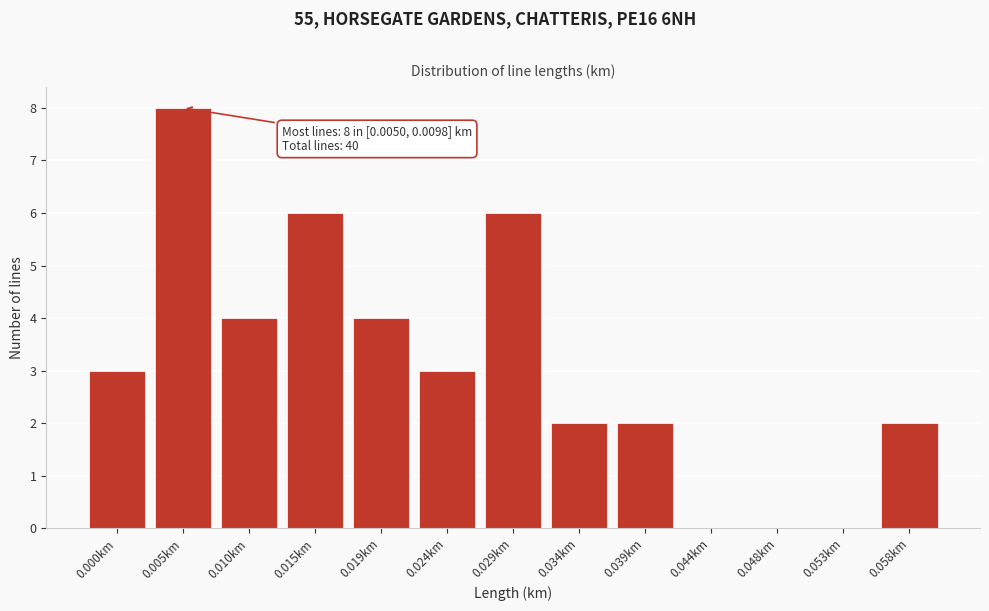

Reading left to right, what are all the values shown in this chart?

0.000km=3	0.005km=8	0.010km=4	0.015km=6	0.019km=4	0.024km=3	0.029km=6	0.034km=2	0.039km=2	0.044km=0	0.048km=0	0.053km=0	0.058km=2